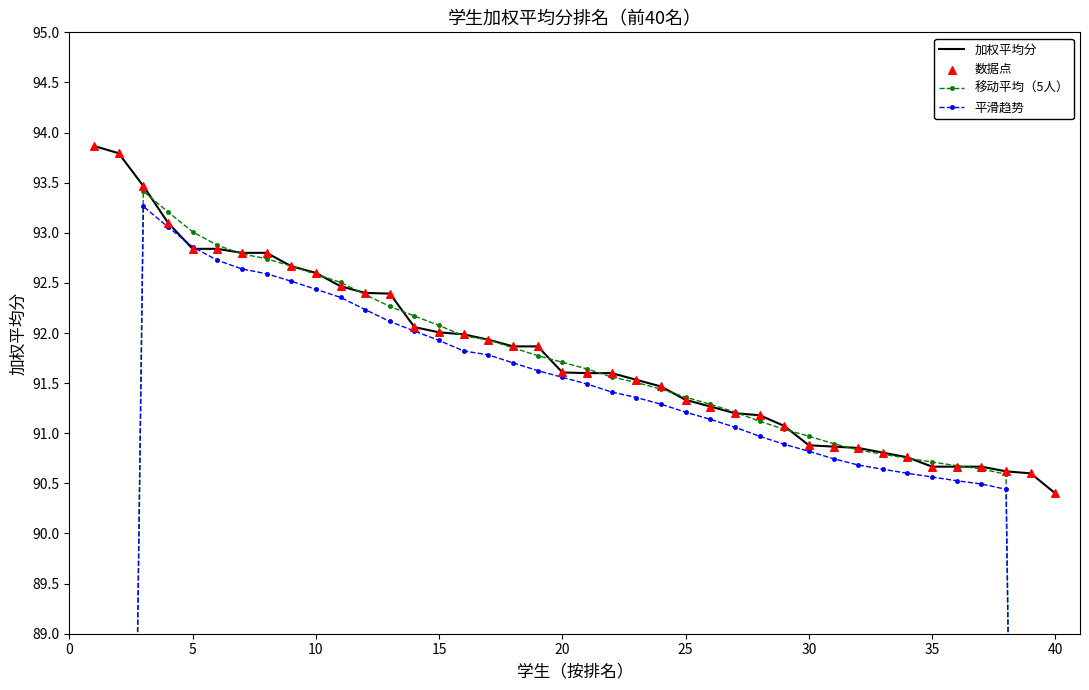

At which label does 加权平均分 reach its minimum?

40